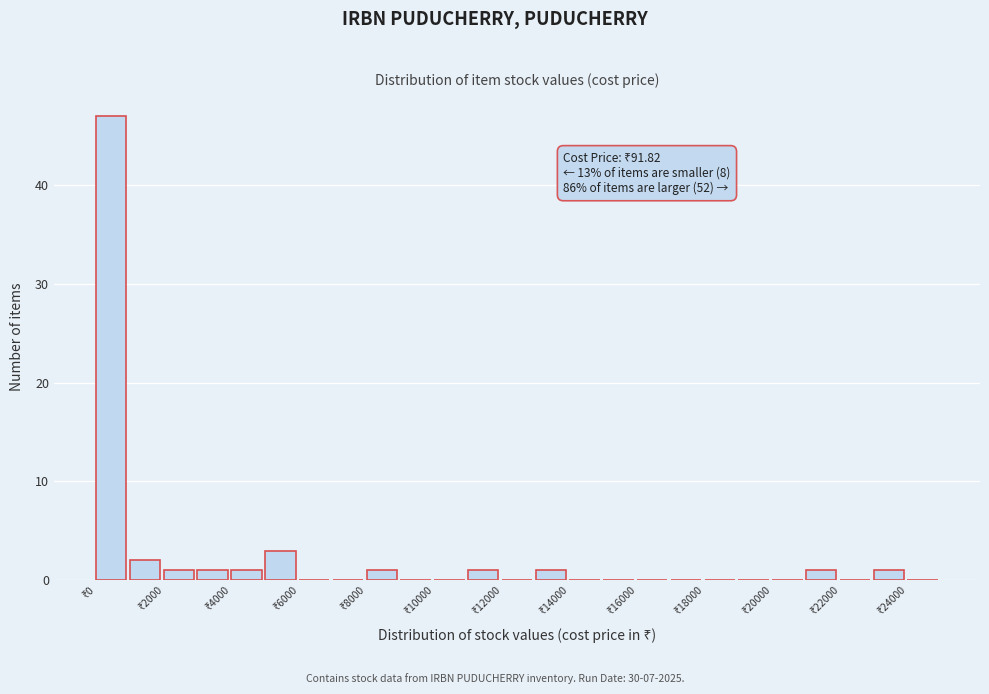

Which range on the x-axis has the tallest bar?

0 to 1000